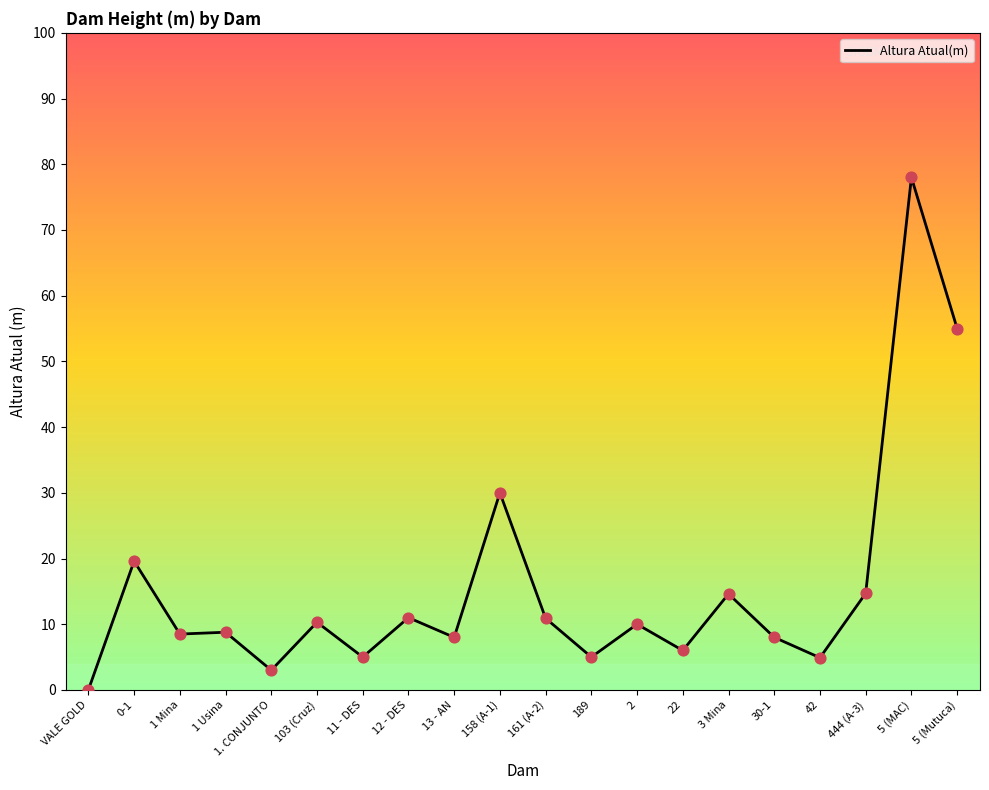

Which has a higher value, VALE GOLD or 103 (Cruz)?

103 (Cruz)